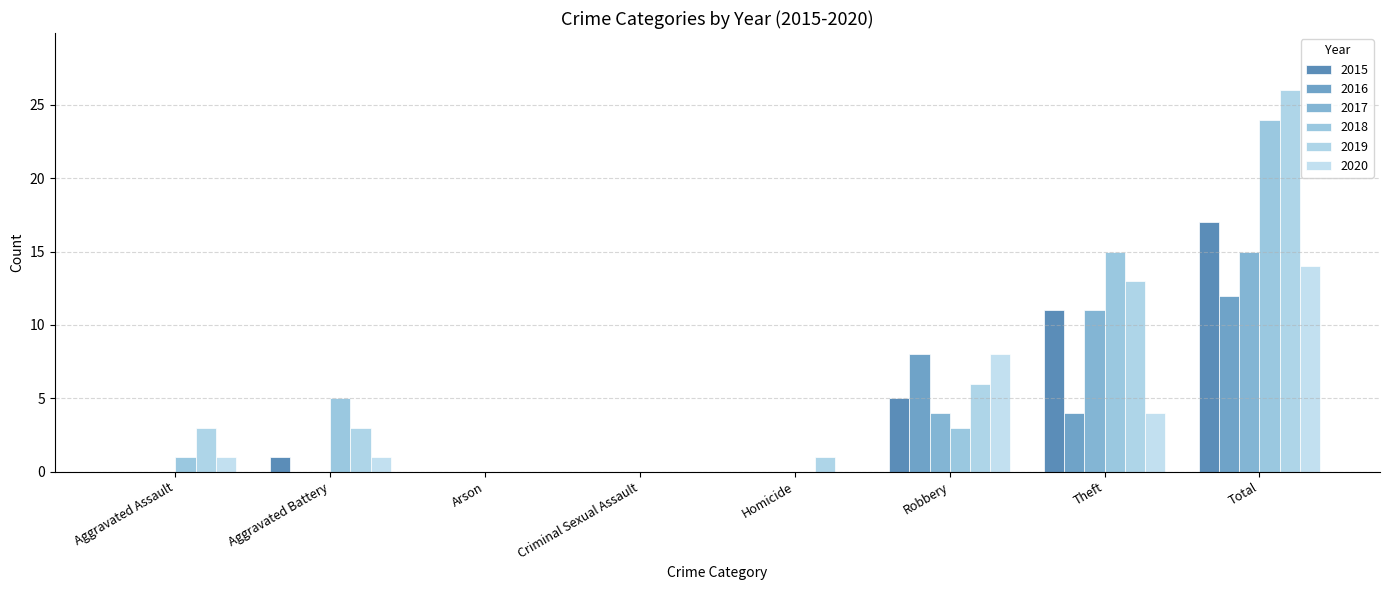

The 2016 series shows 0 at Criminal Sexual Assault. True or false?

True